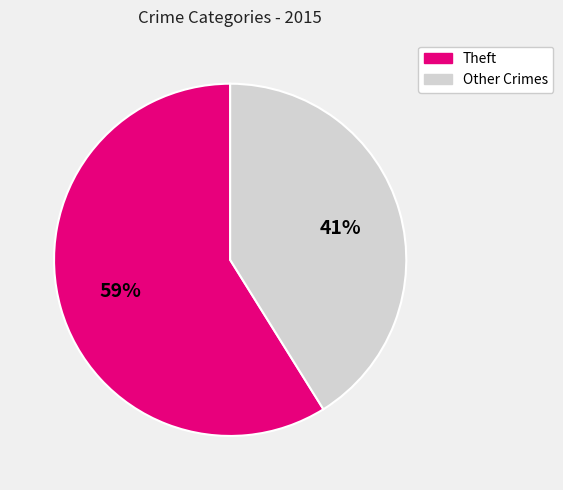

To the nearest percent, what is the average slice percentage?

50%